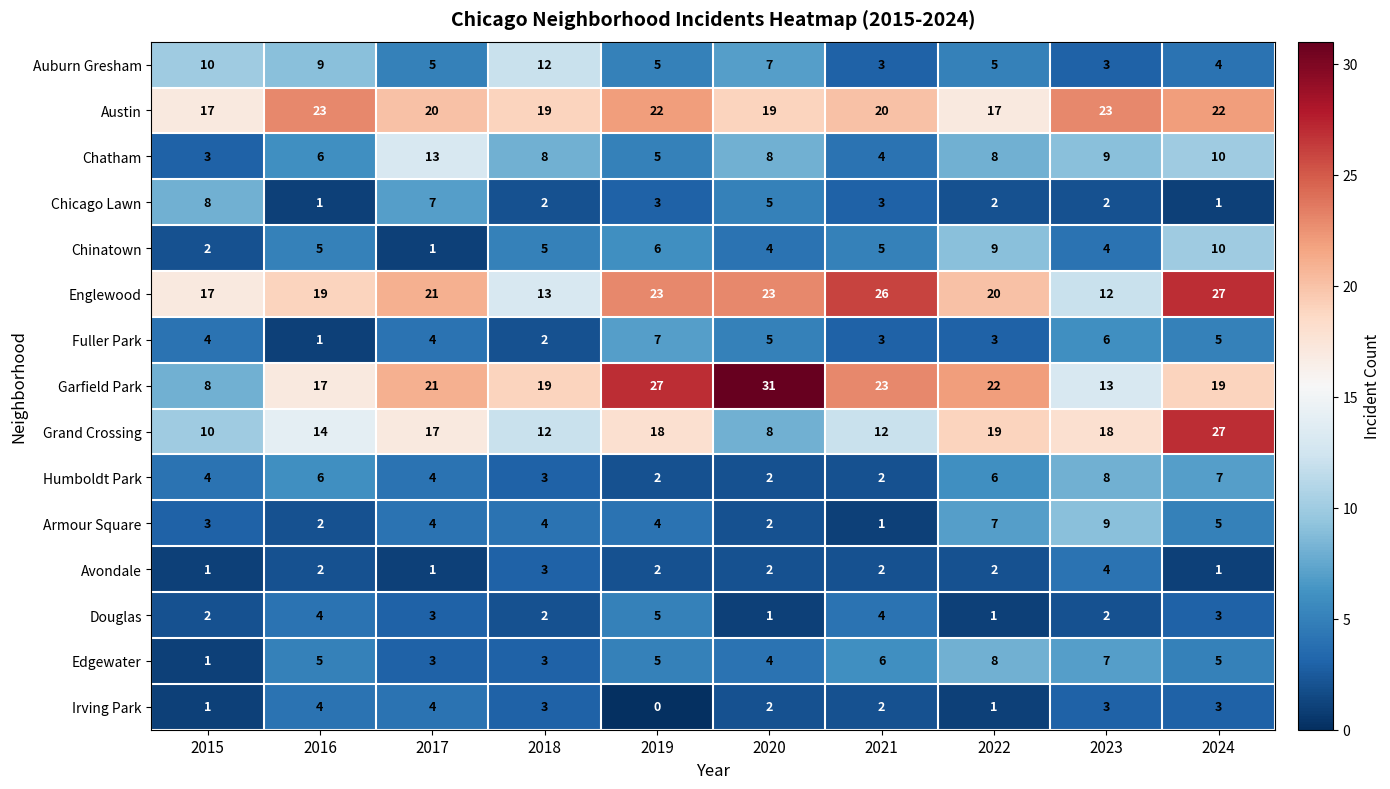

Which series changed the most between 2017 and 2019?

Chatham